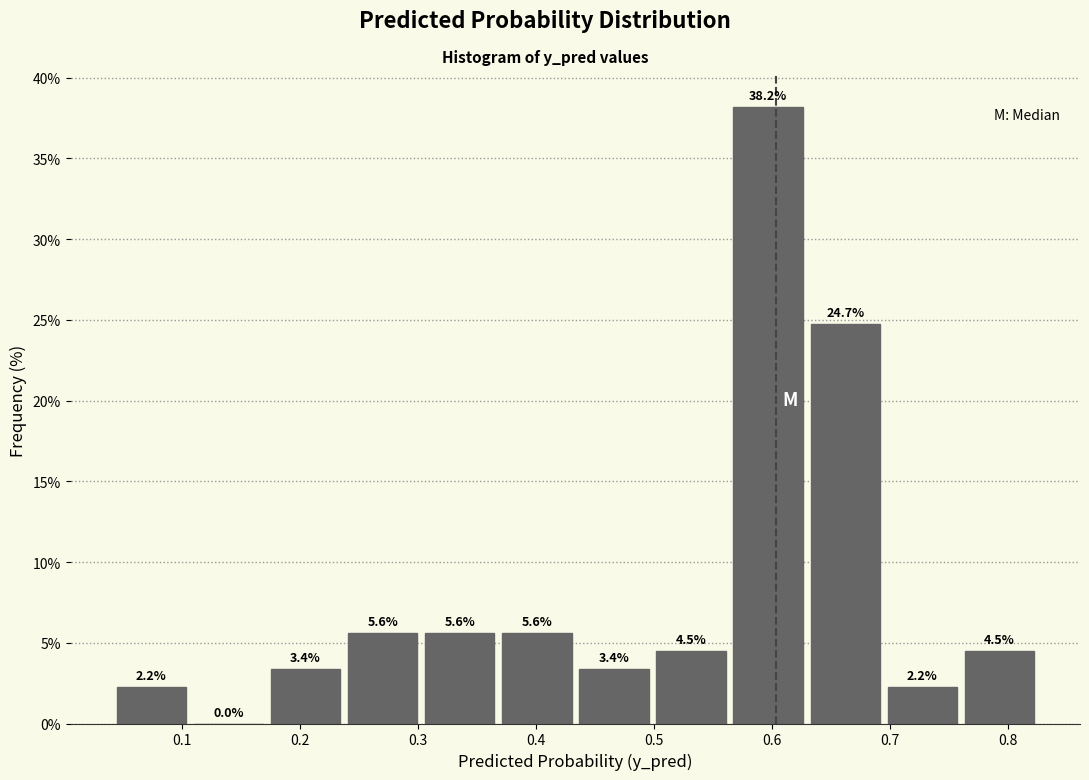

Reading left to right, list every bar in this chart as the range it spans on the x-axis followed by its height. The bar edges are not printed on the chart, so give them approximately, as read against the axis.

0.04 to 0.11: 2.2
0.11 to 0.17: 0.0
0.17 to 0.24: 3.4
0.24 to 0.30: 5.6
0.30 to 0.37: 5.6
0.37 to 0.43: 5.6
0.43 to 0.50: 3.4
0.50 to 0.56: 4.5
0.56 to 0.63: 38.2
0.63 to 0.69: 24.7
0.69 to 0.76: 2.2
0.76 to 0.83: 4.5